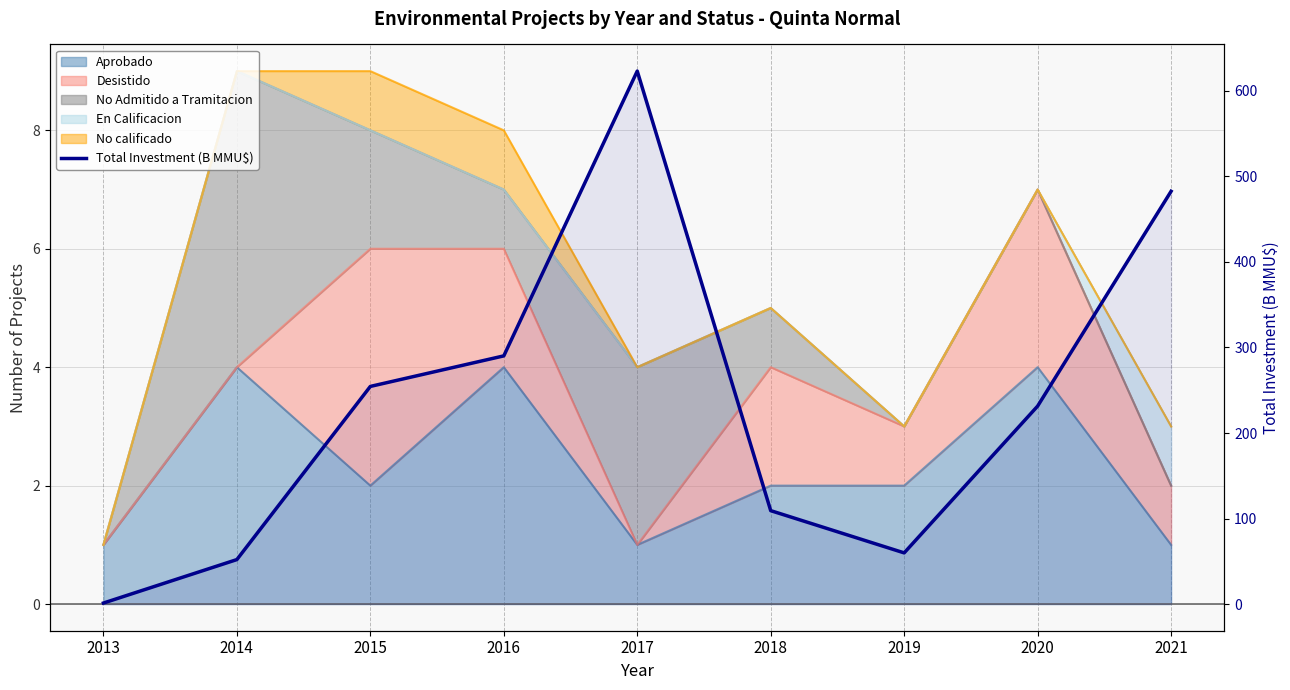

Where does the data first go above 231?

2015